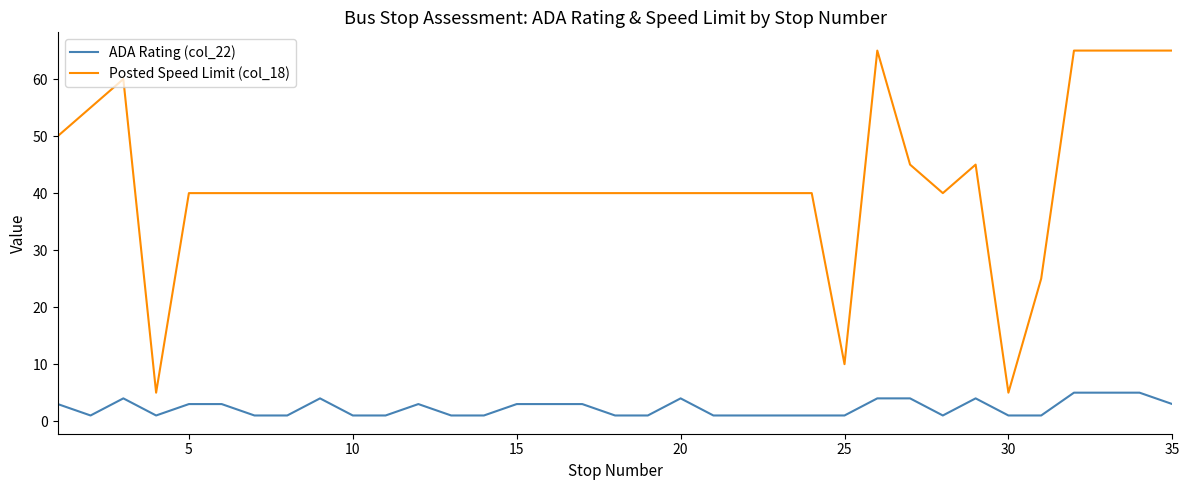

Which series has the largest range (max minus min)?

Posted Speed Limit (col_18)